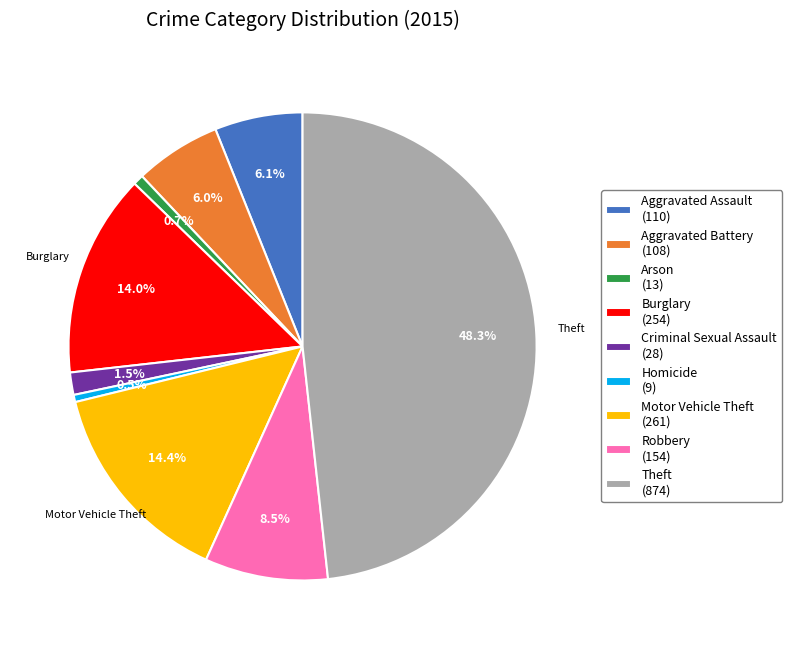

To the nearest percent, what portion does Aggravated Battery represent?

6%